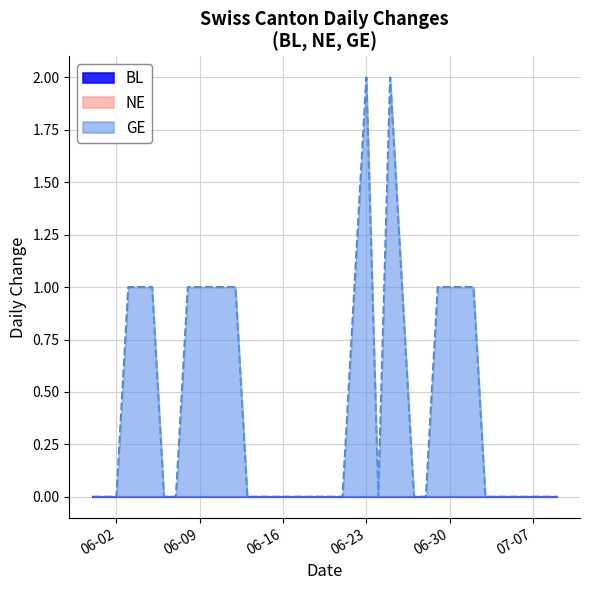

What is the label of the 8th point from the right?

2020-07-02